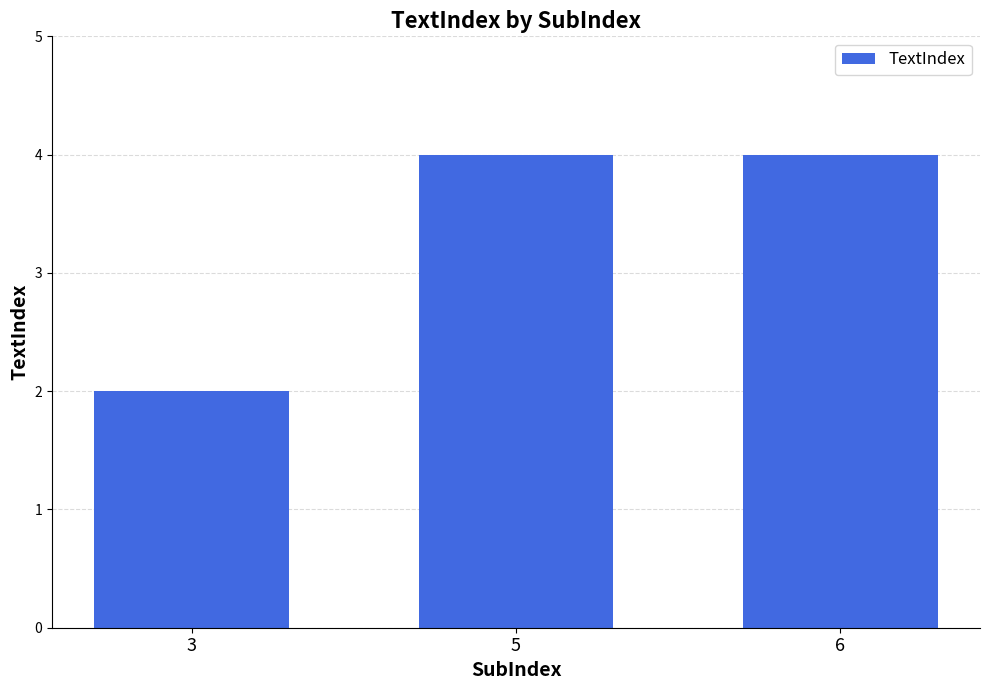

What is the value of the 3rd bar from the left?

4